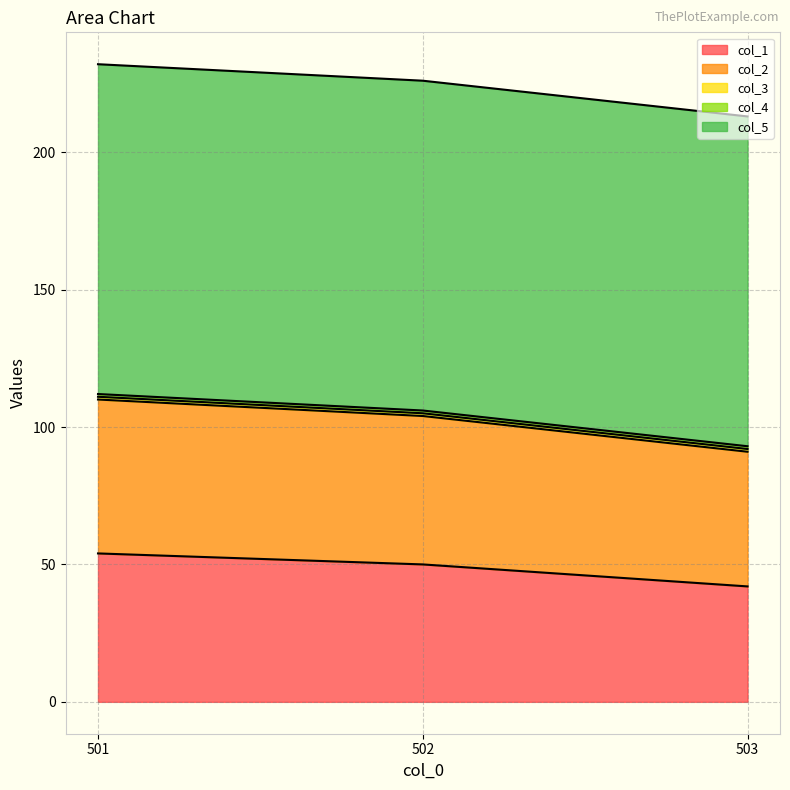

What is the value of the col_5 point at the 2nd from the left?

120